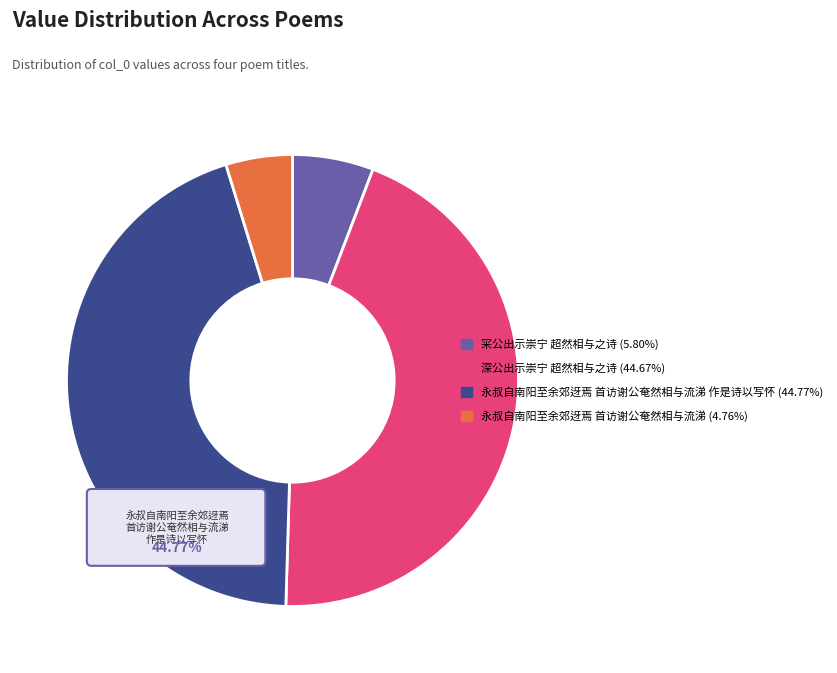

What is the largest slice in the pie chart?

永叔自南阳至余郊迓焉首访谢公奄然相与流涕作是诗以写怀